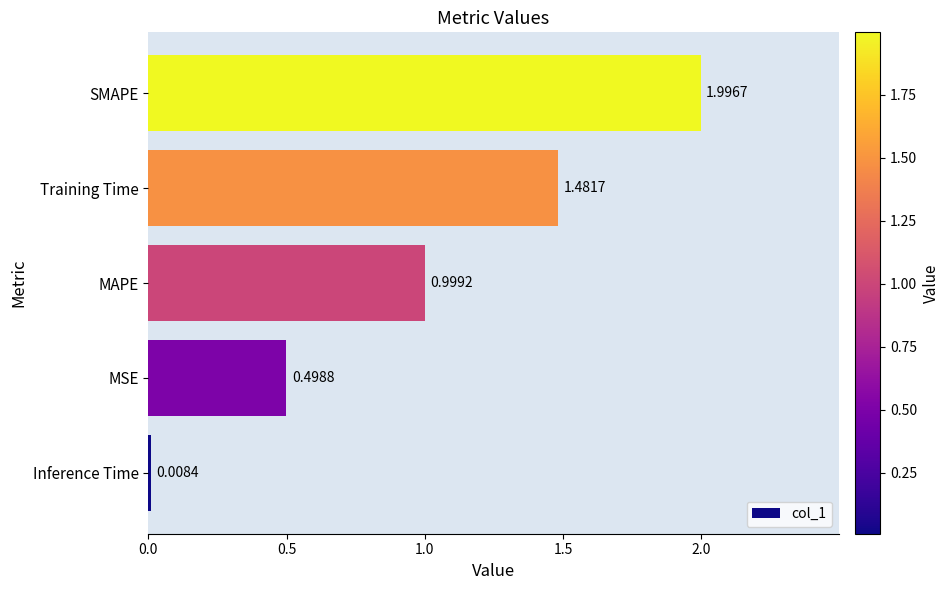

Which category has the lowest value across all series?

Inference Time